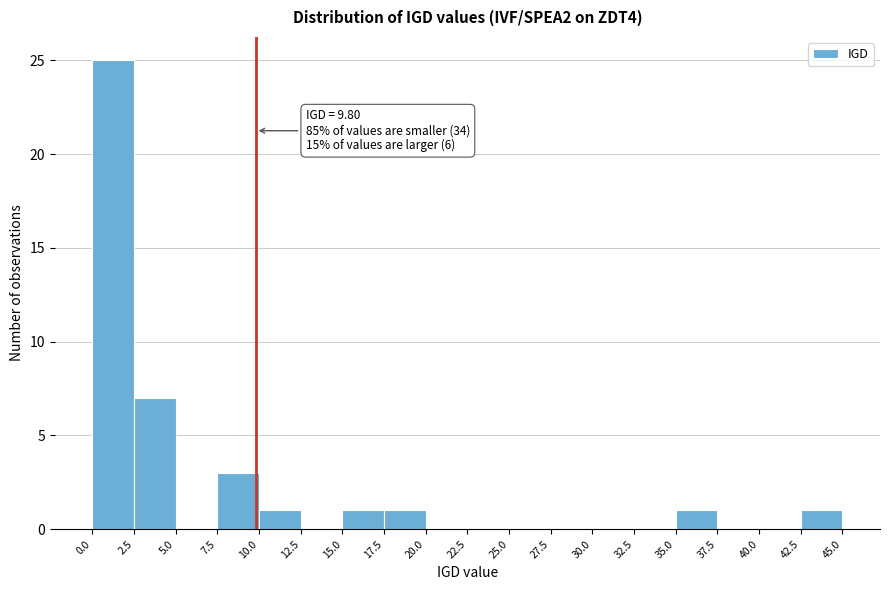

Over which range of the x-axis is the bar tallest?

0.0 to 2.5